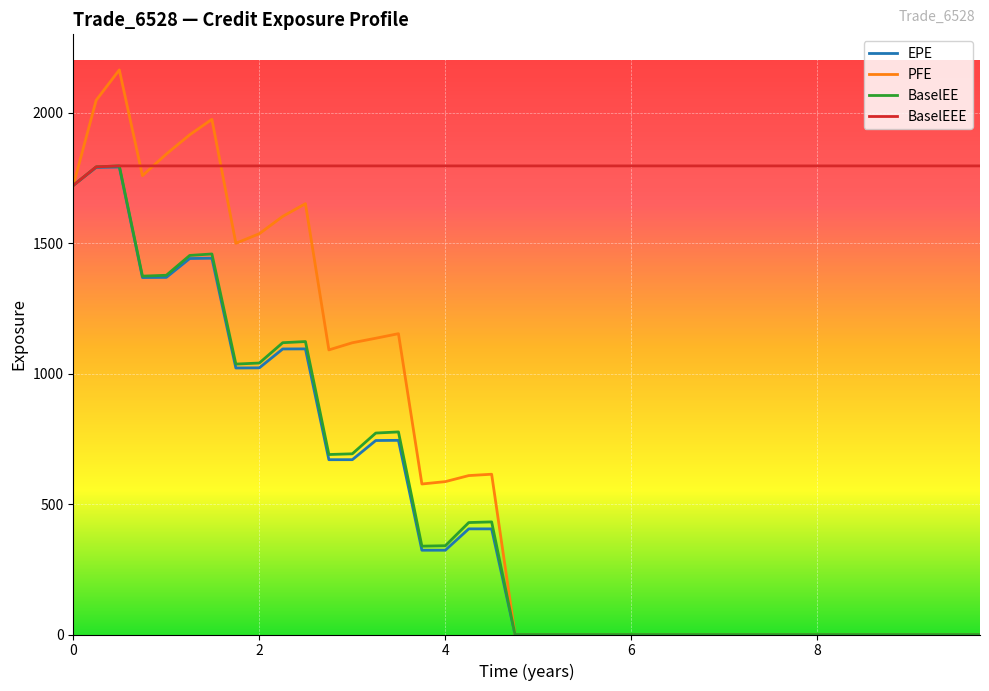

Which series has the largest total across all categories?

BaselEEE